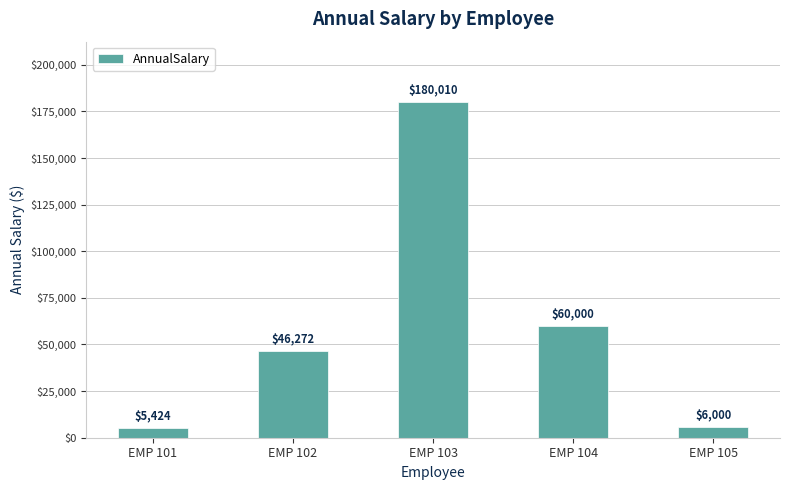

How many bars are there in total?

5